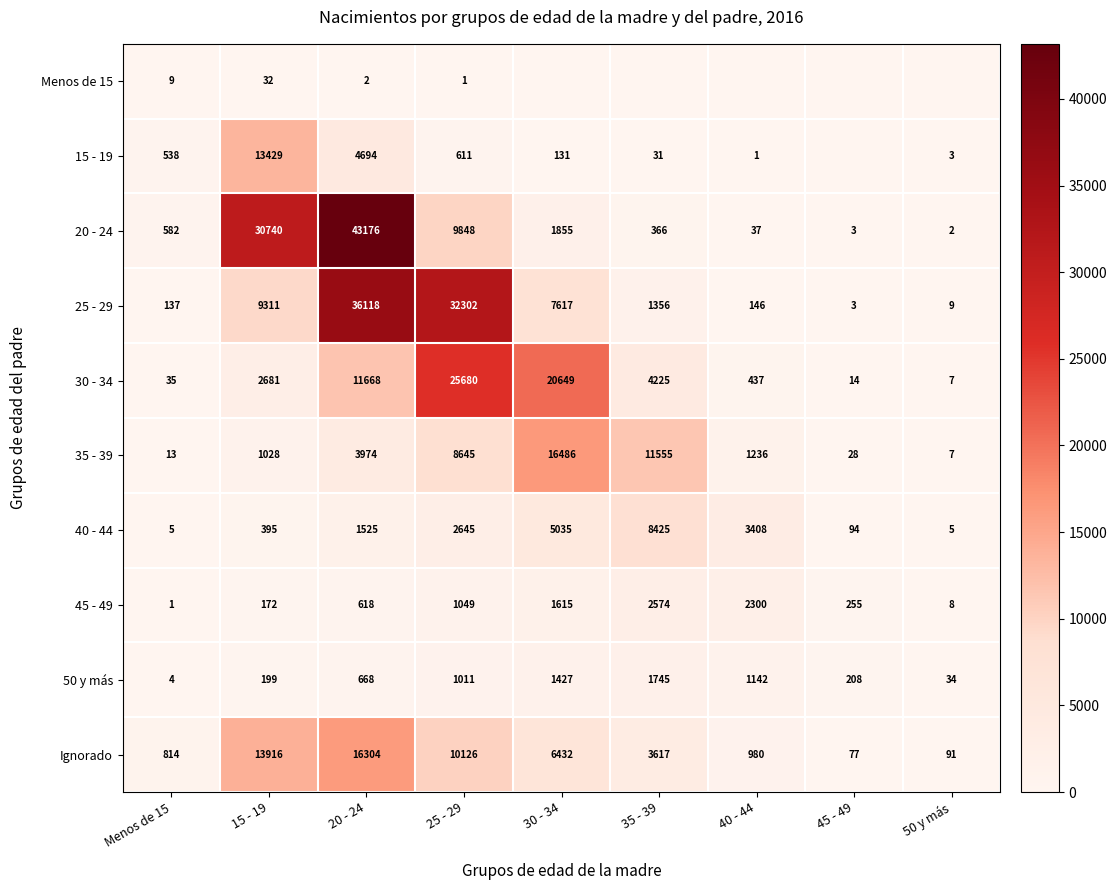

What is the lowest value of the 30 - 34 series?

7